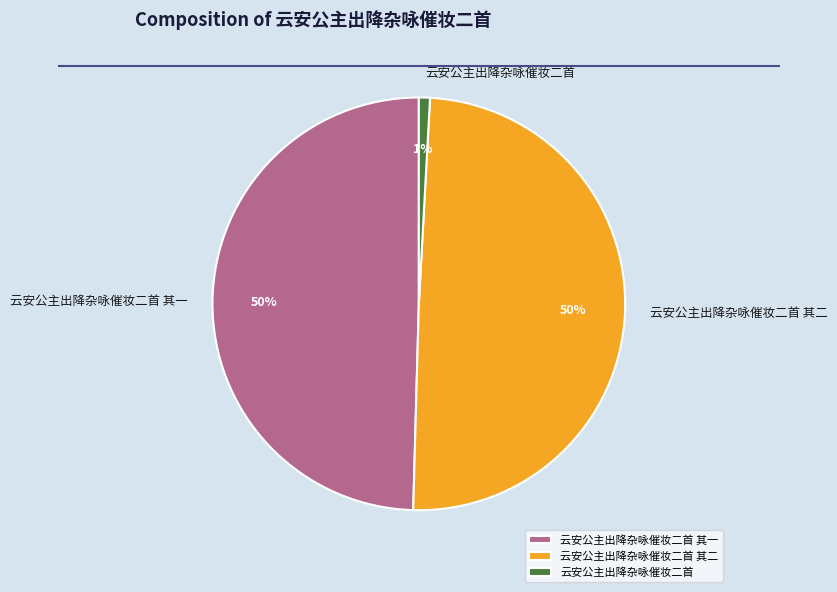

To the nearest percent, what portion does 云安公主出降杂咏催妆二首 其二 represent?

50%